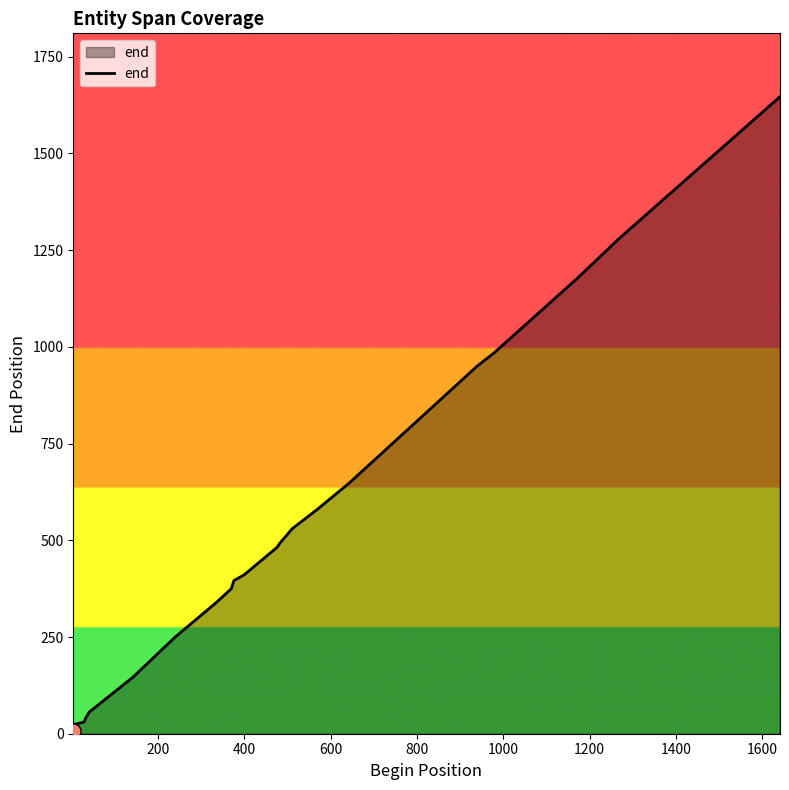

What is the maximum value shown in the chart?

1646